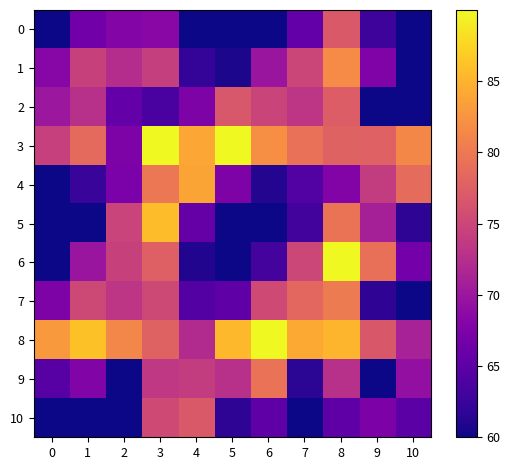

What is the difference between the highest and lowest values at 1?

26.1